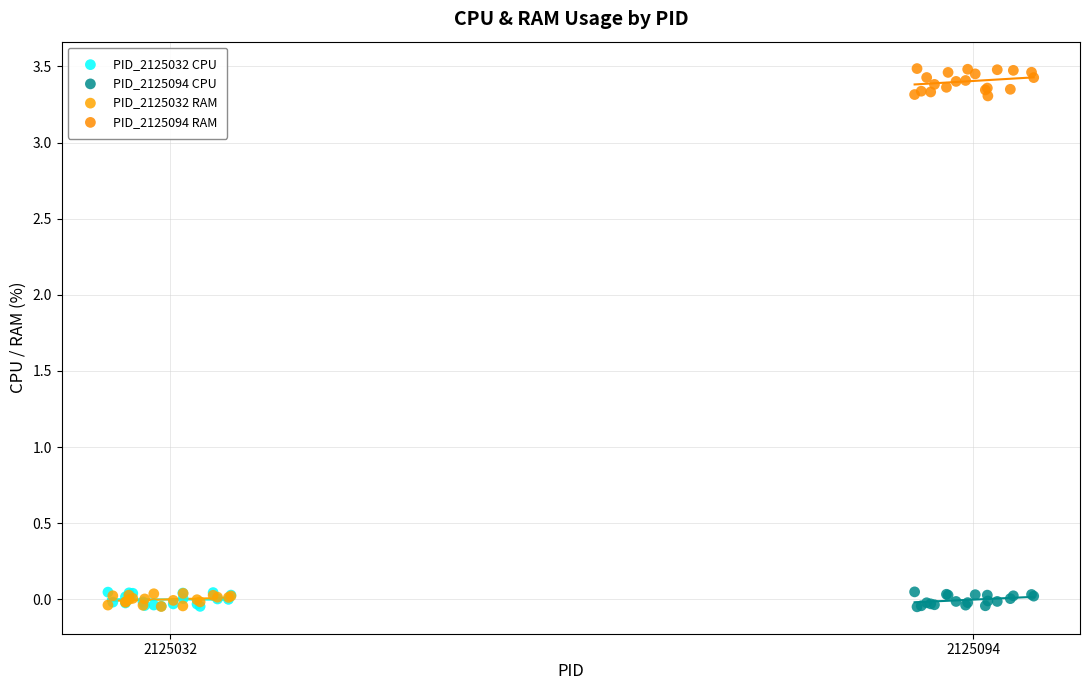

Which series has the widest spread of Y values?

PID_2125094 RAM